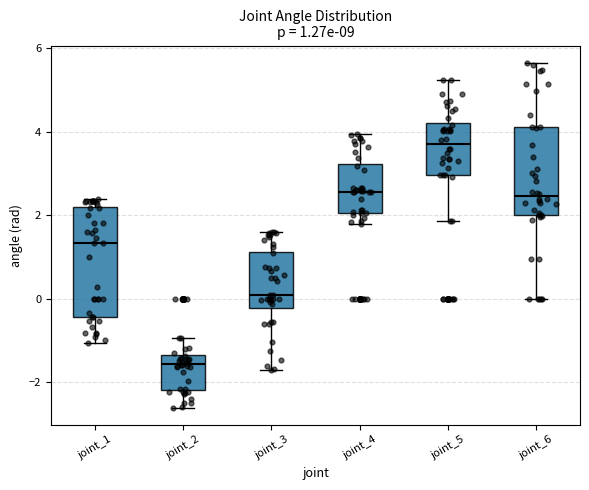

Which box is the tallest, from its lower edge to its upper edge?

joint_1